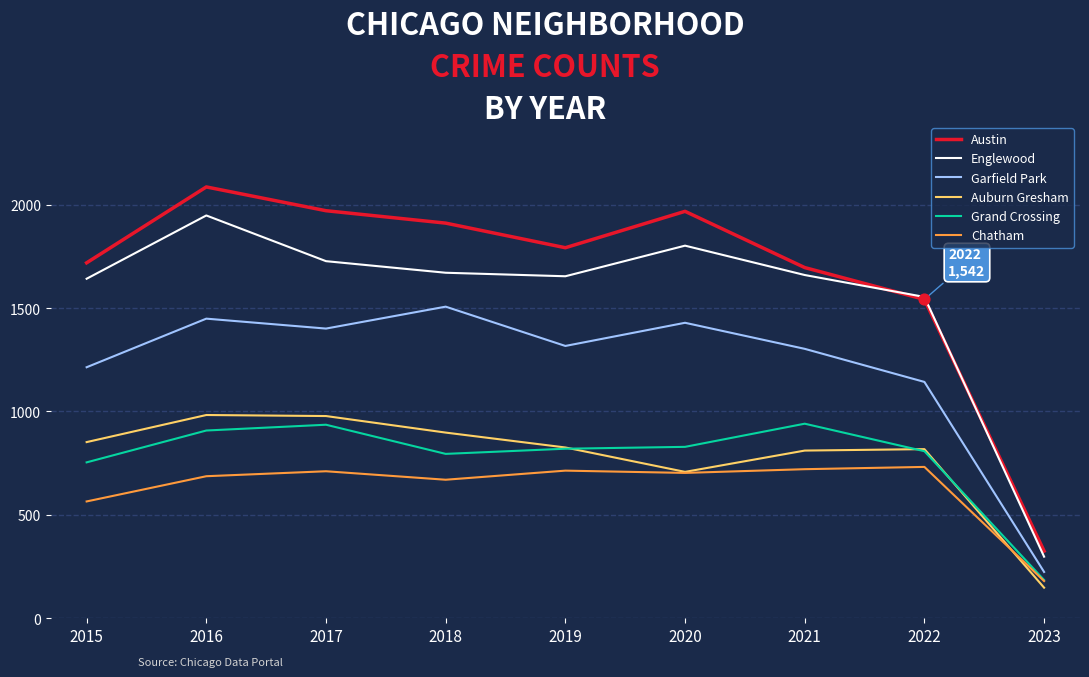

Is the value of Chatham at 2023 greater than the value of Garfield Park at 2022?

No